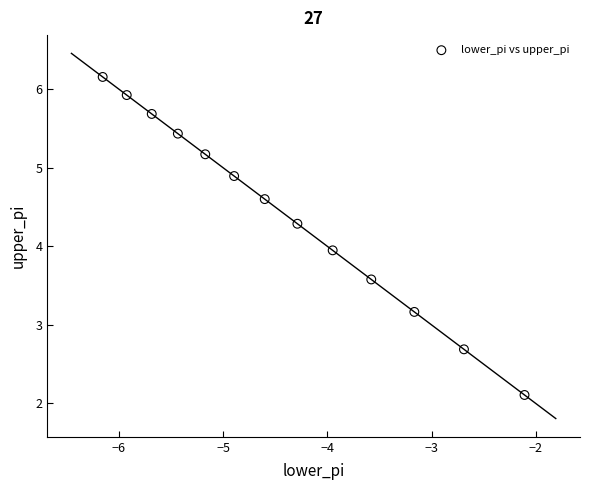

What Y value in the scatter plot is closest to 4?

3.9